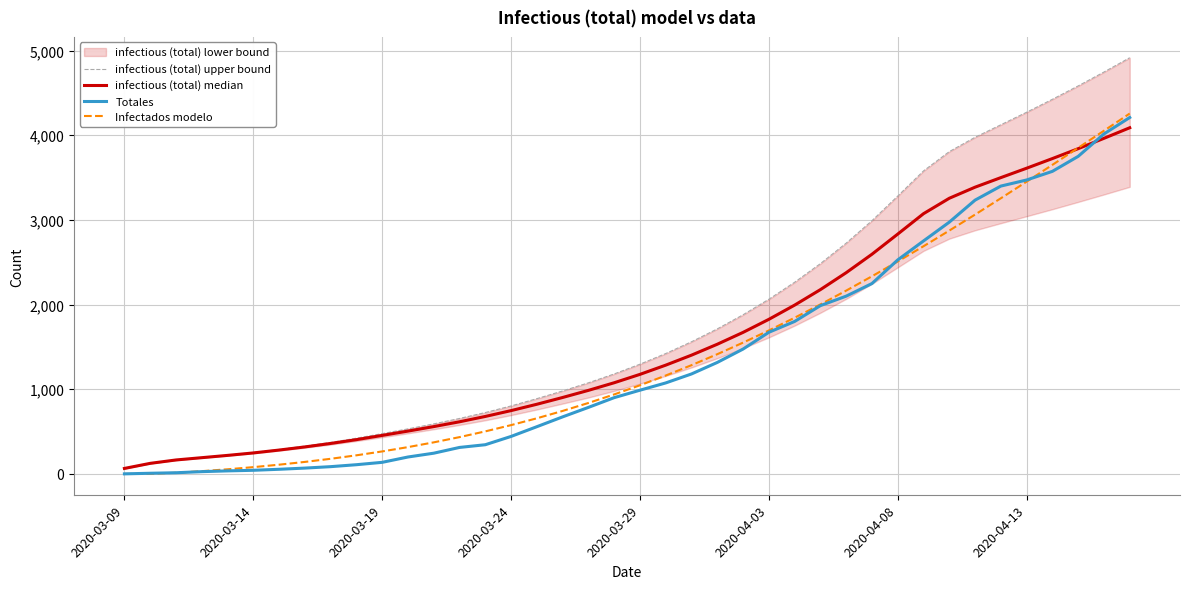

What is the highest value of the Totales series?

4210.0